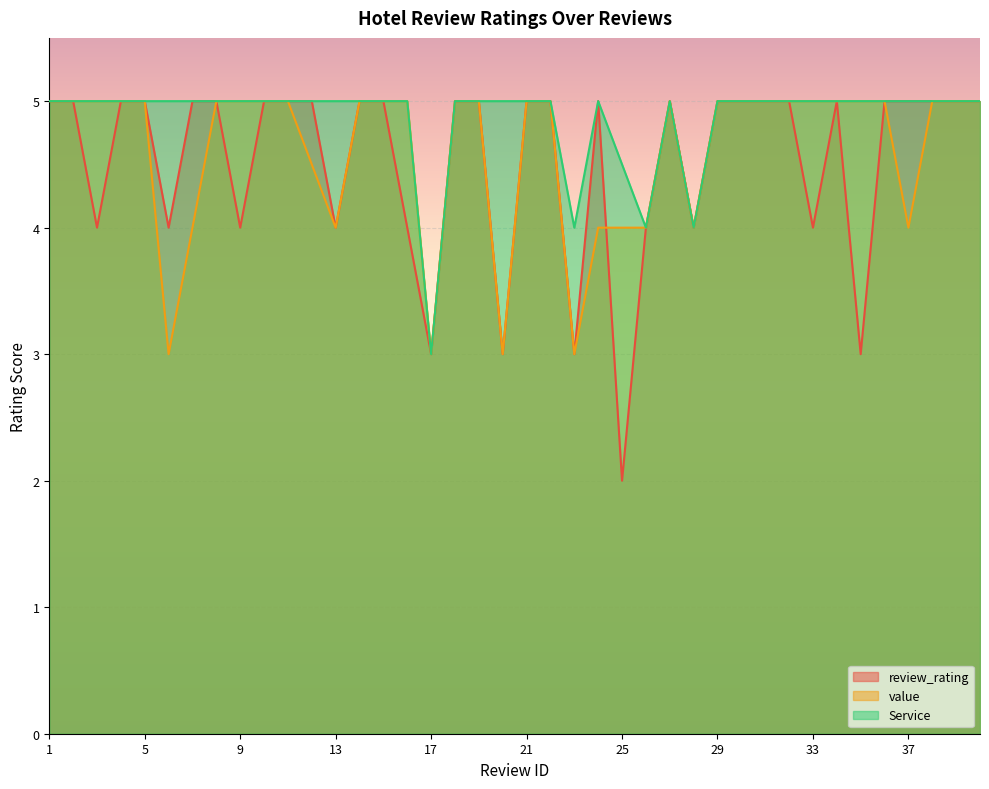

What is the difference between the second highest and minimum values in the Service series?

2.0